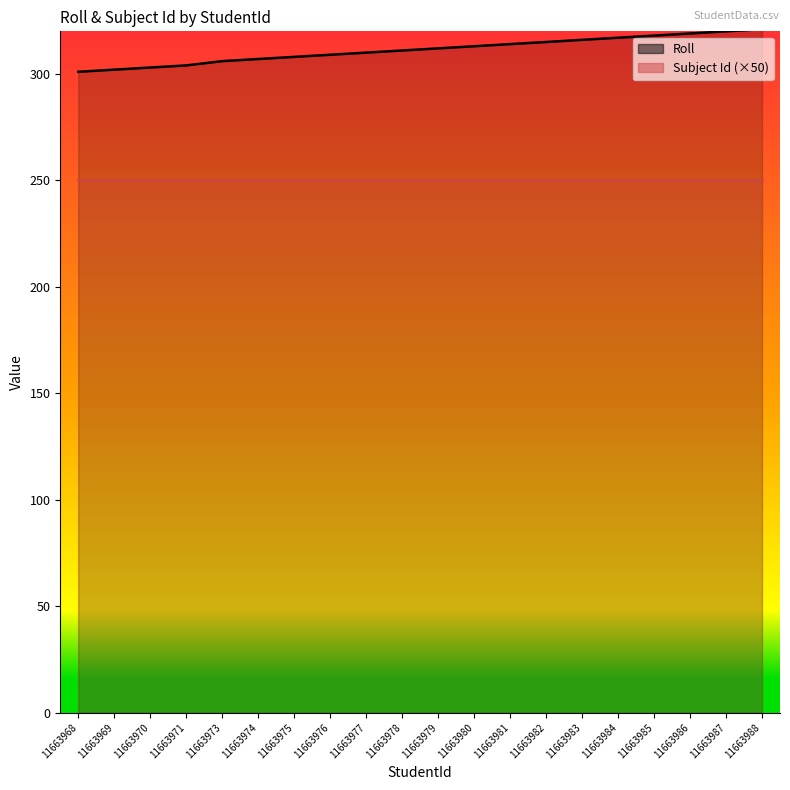

What is the difference between the maximum and minimum values in the Roll series?

20